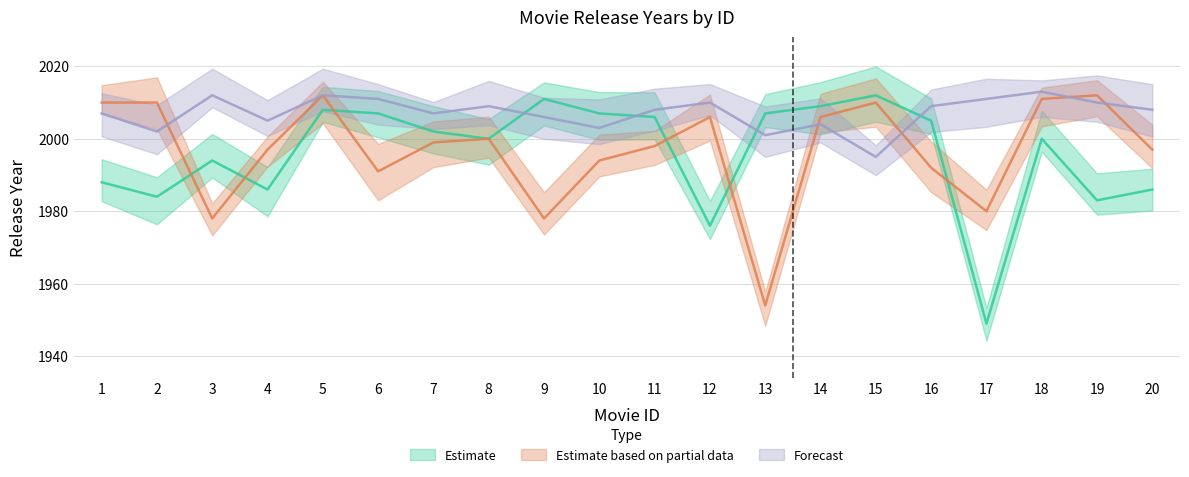

Is this an area chart (filled region under the line)?

No